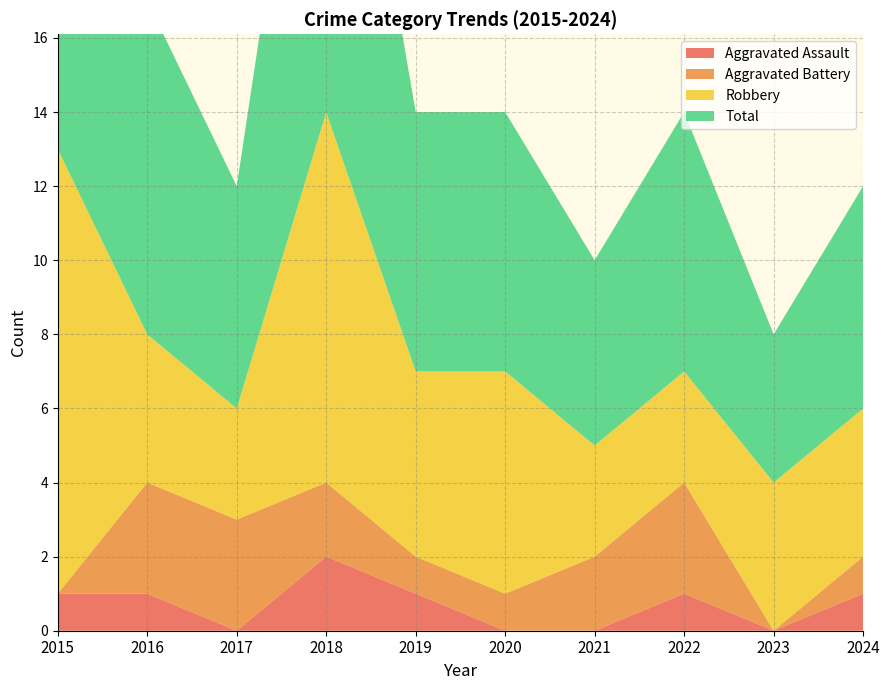

Reading left to right, extract all data points from this chart.

Aggravated Assault: 1	1	0	2	1	0	0	1	0	1
Aggravated Battery: 0	3	3	2	1	1	2	3	0	1
Robbery: 12	4	3	10	5	6	3	3	4	4
Total: 13	9	6	14	7	7	5	7	4	6